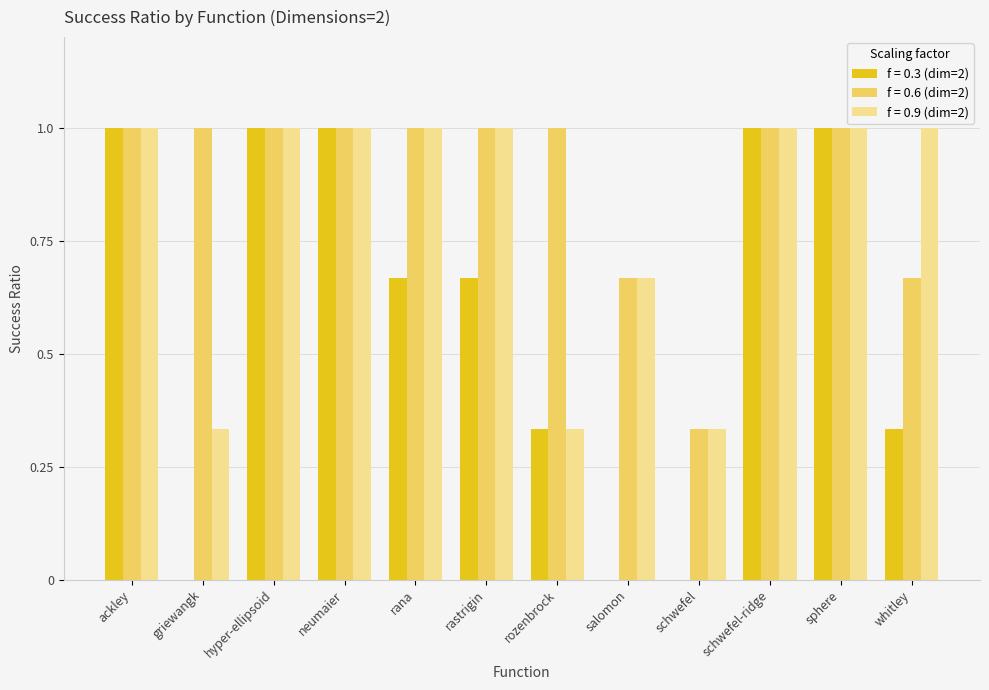

Which series has the largest range (max minus min)?

f = 0.3 (dim=2)